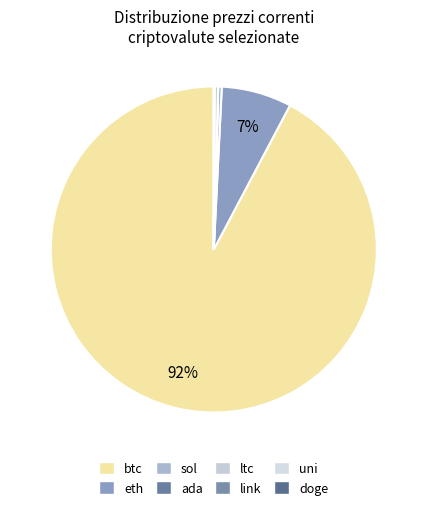

What percentage is NOT represented by eth?

93.0%